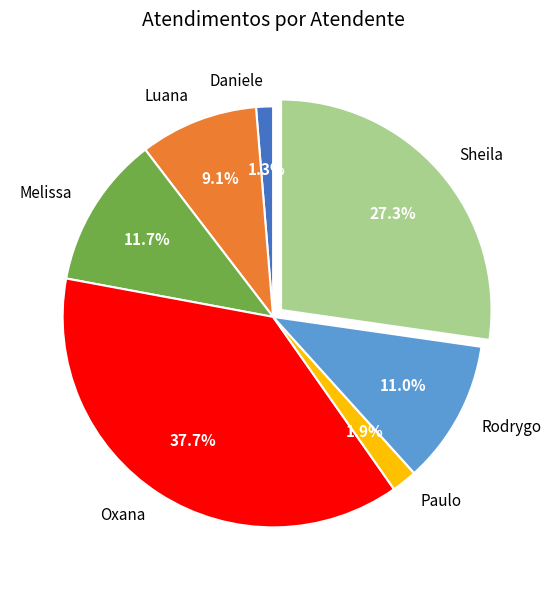

Do Sheila and Melissa together represent more than half of the pie?

No